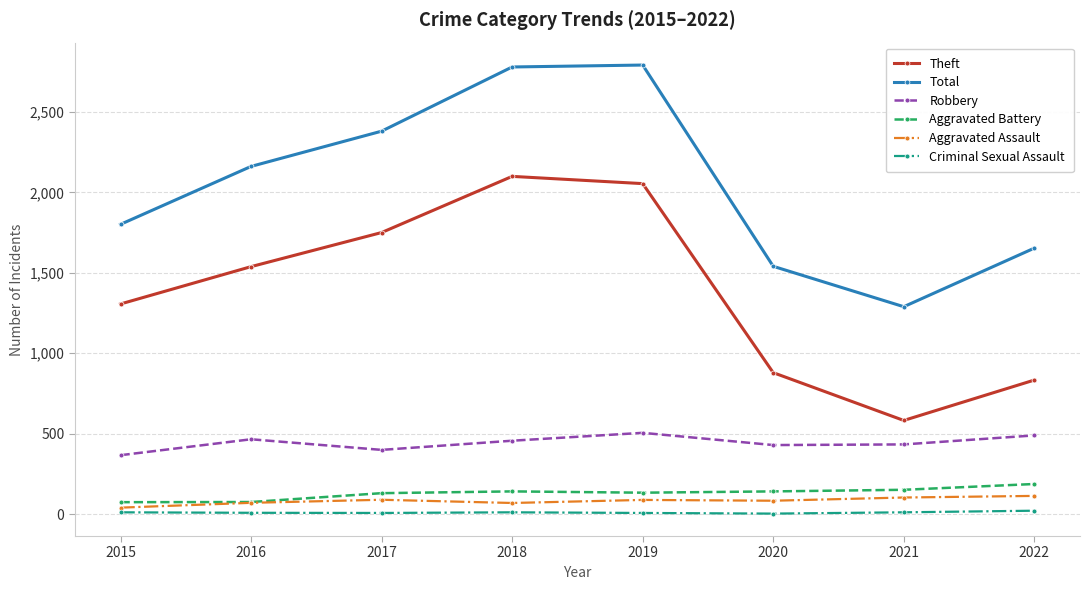

How many categories are shown in the chart?

8